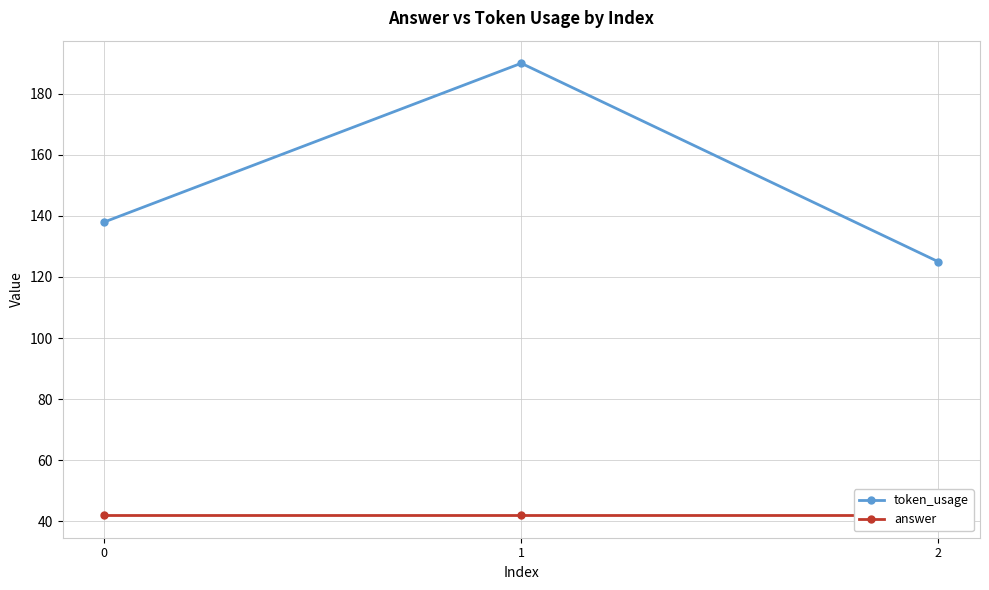

The token_usage series shows 224 at 2. True or false?

False